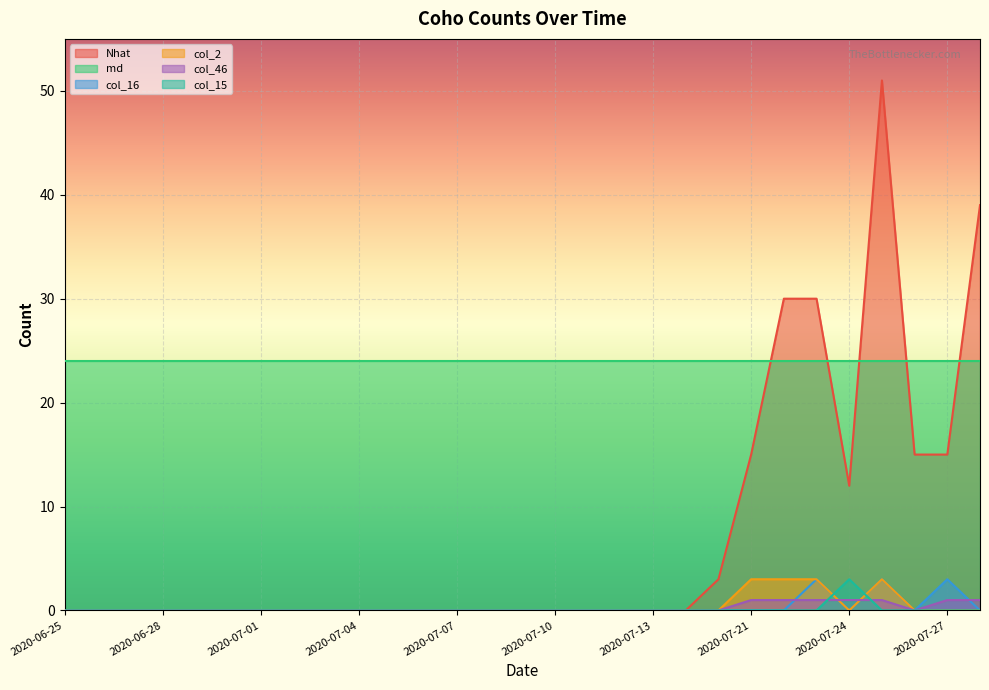

What are all the series names shown in the legend?

Nhat, md, col_16, col_2, col_46, col_15